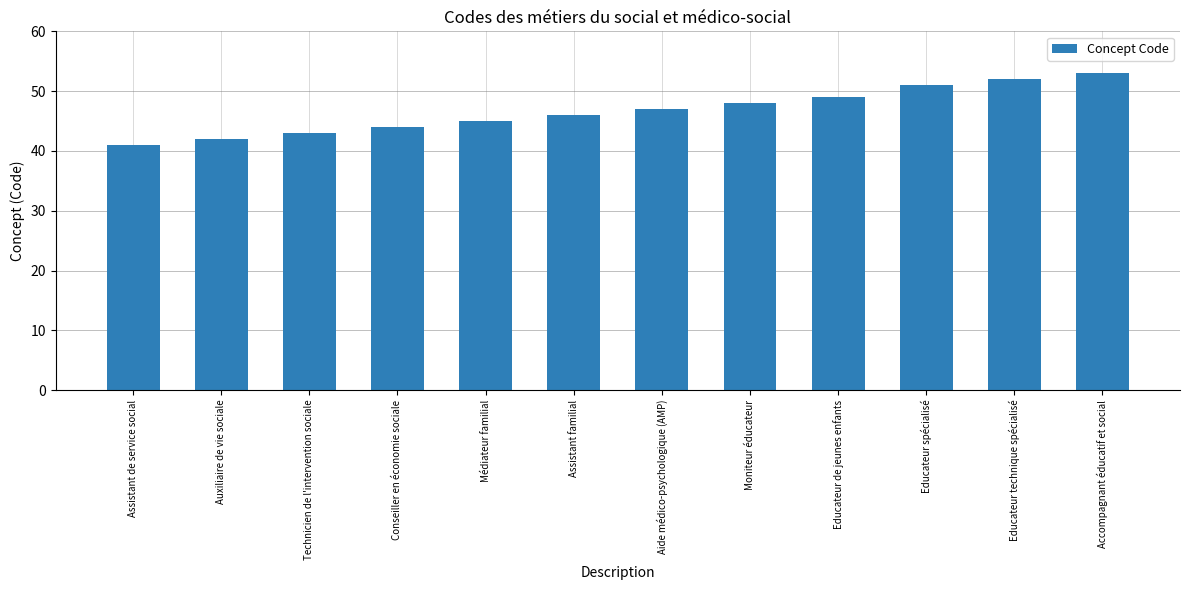

At which category does the chart reach its peak across all series?

Accompagnant éducatif et social